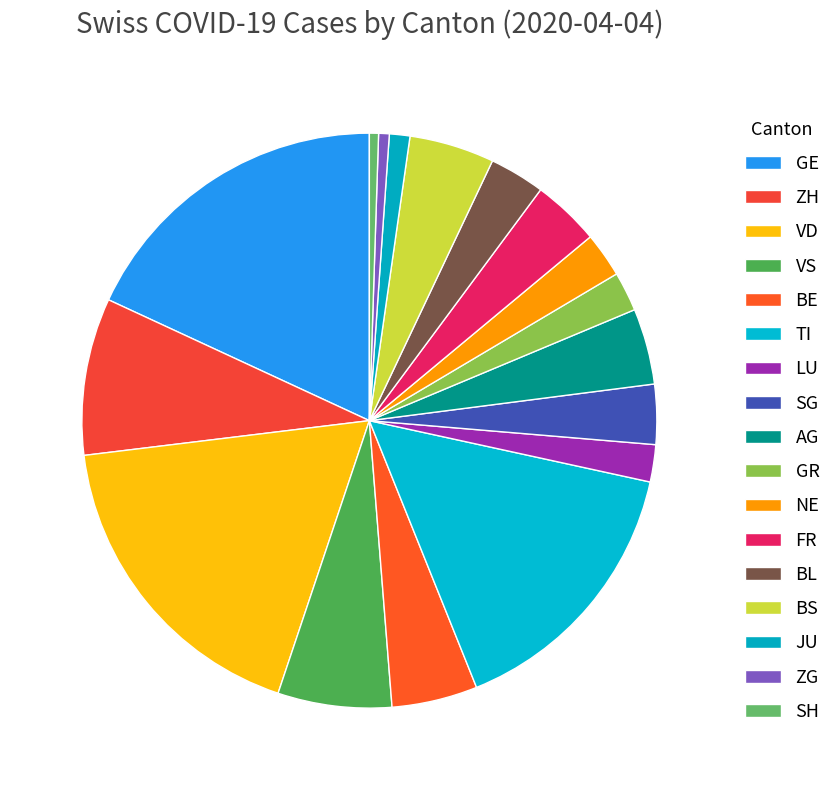

What is the change in value from GE to BE?

-311